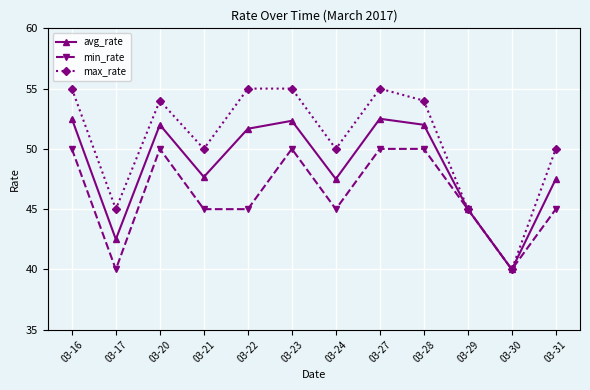

What is the minimum value shown in the chart?

40.0